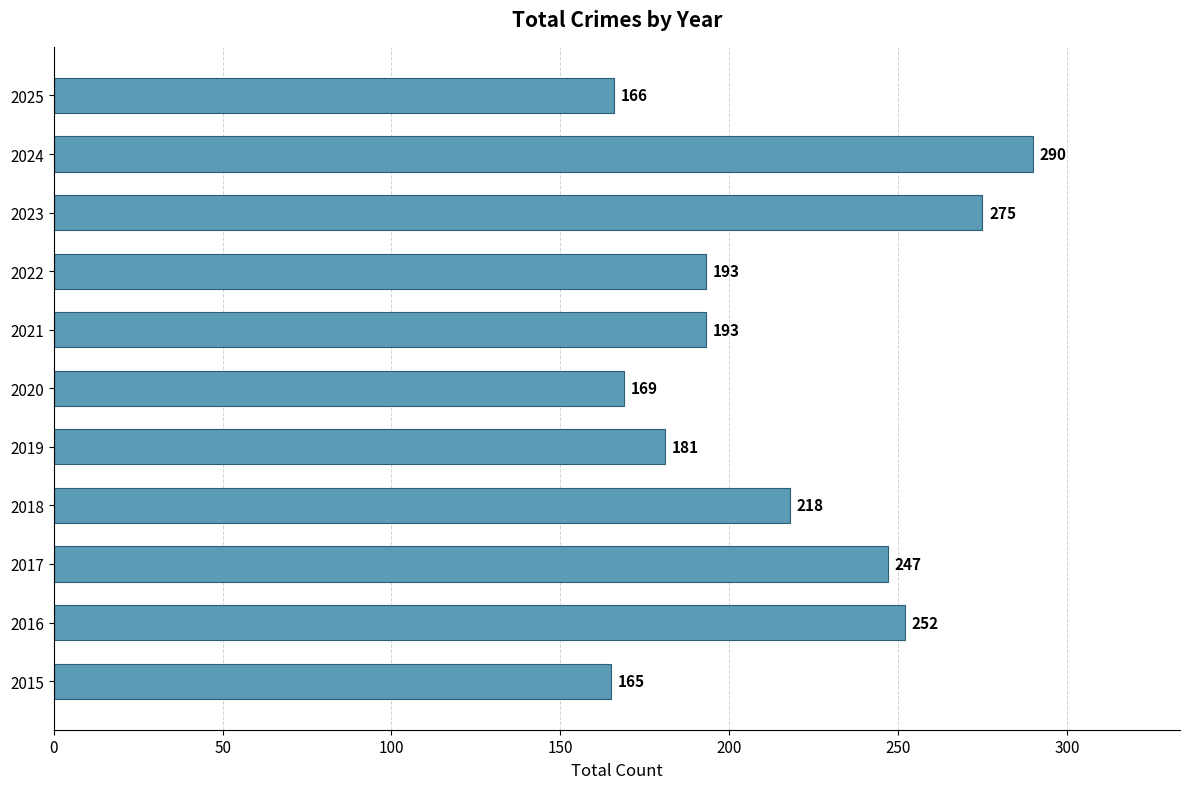

How many bars are there in total?

11